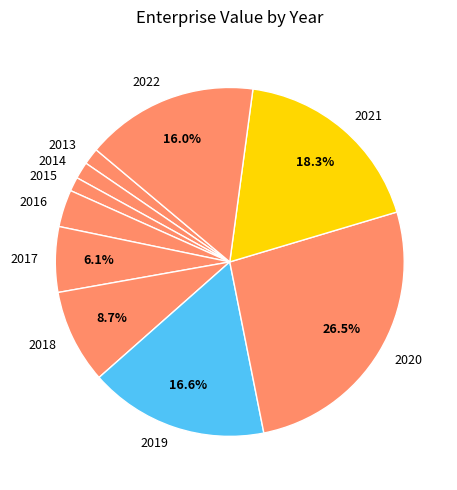

How many slices are in this pie chart?

10